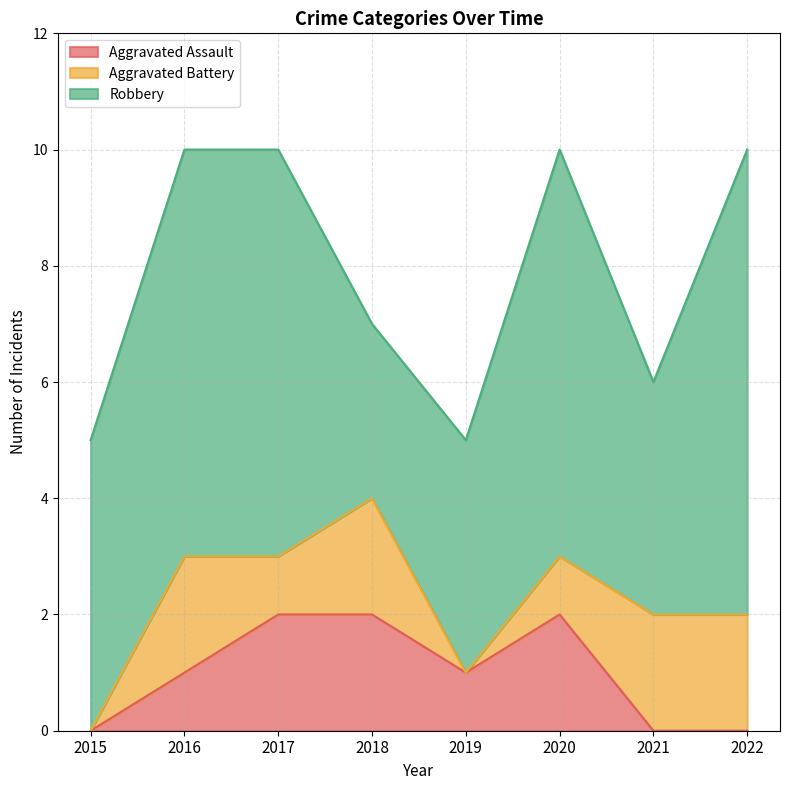

What is the approximate value of Aggravated Battery at 2020?

1